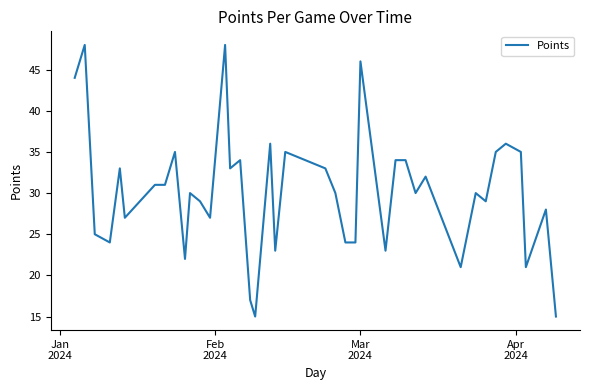

What is the minimum value shown in the chart?

15